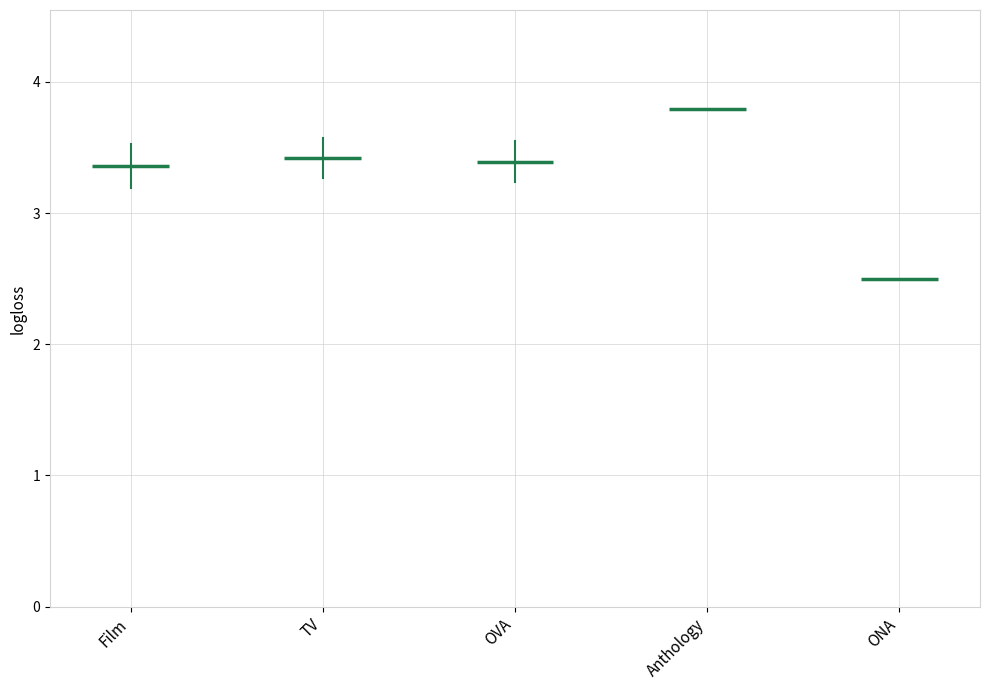

Which series has the largest range (max minus min)?

Film